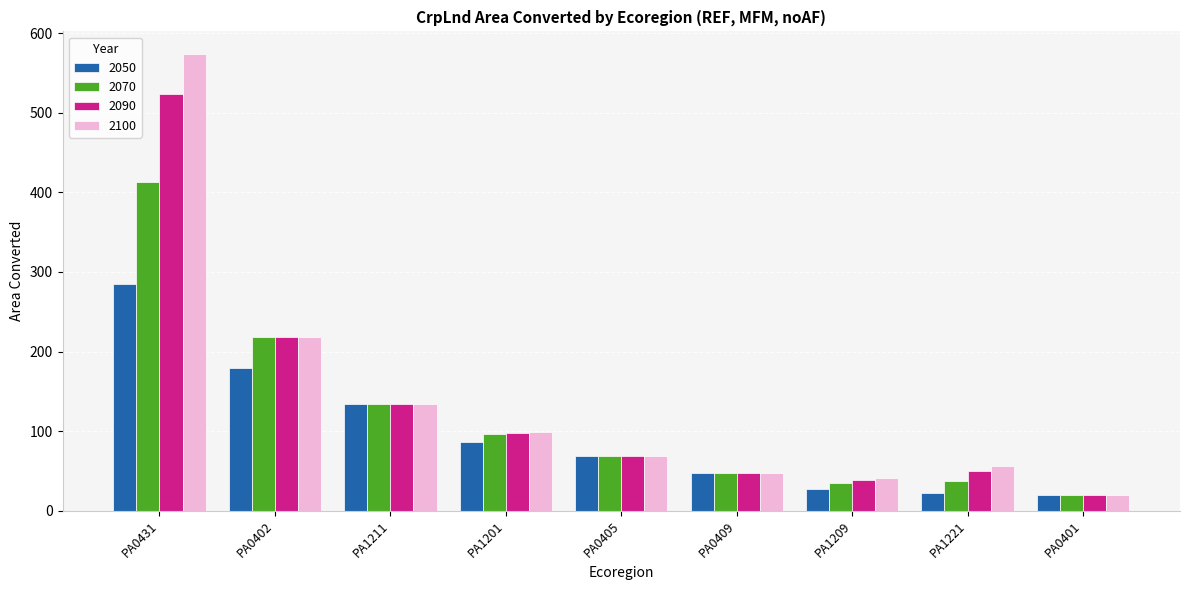

Which category has the highest value in the 2100 series?

PA0431